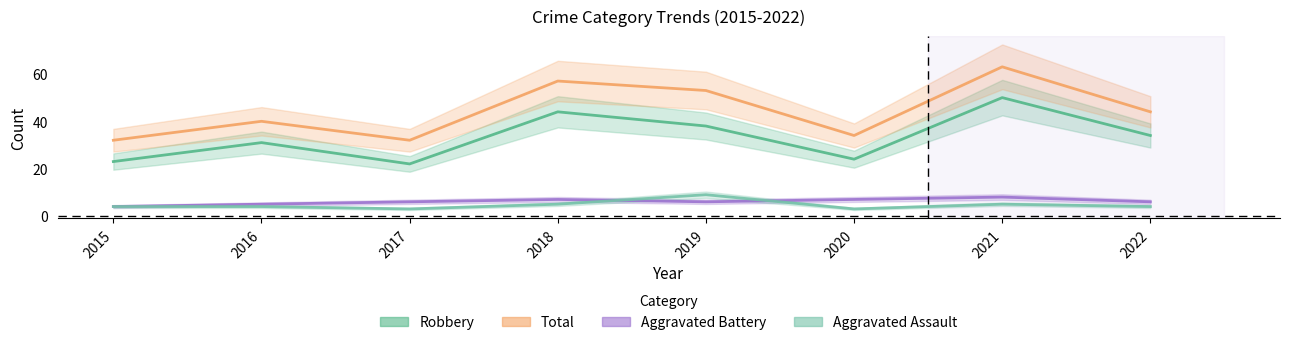

List the labels in order of Aggravated Battery value, largest first.

2021, 2018, 2020, 2017, 2019, 2022, 2016, 2015